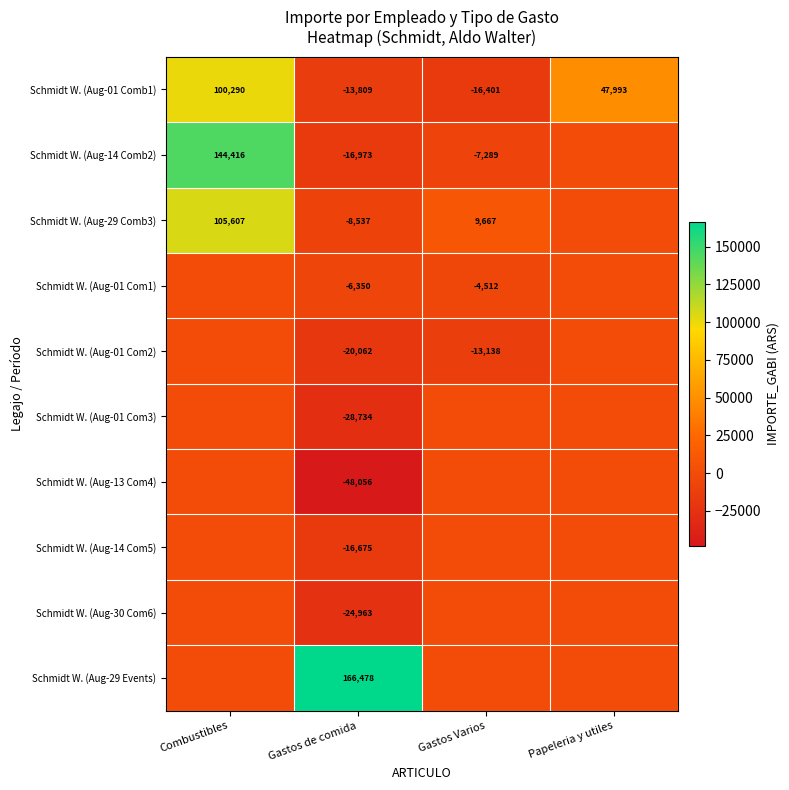

What is the difference between the Schmidt W. (Aug-01 Comb1) values at Papeleria y utiles and Gastos Varios?

64394